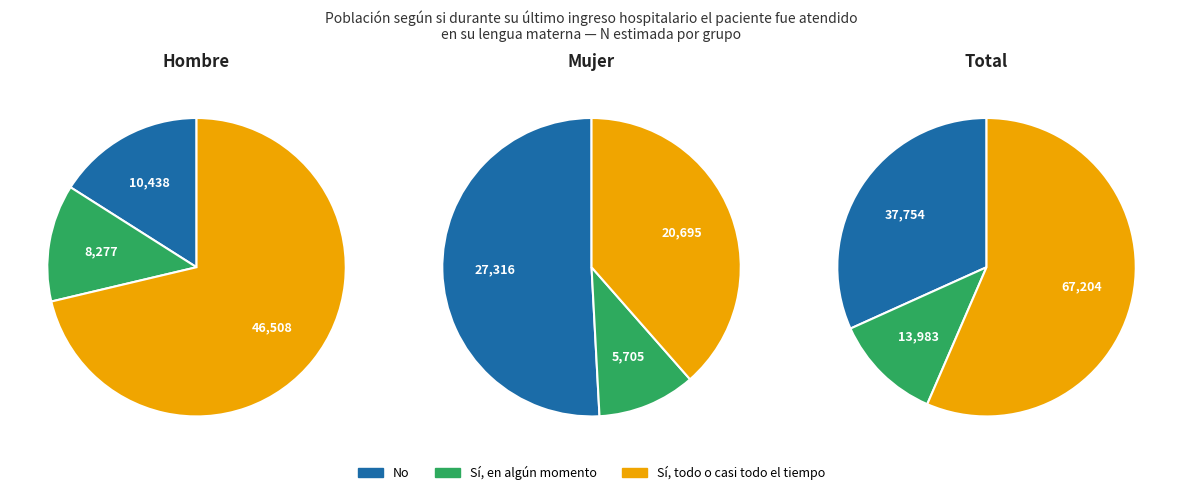

Which slice is the smallest?

Mujer